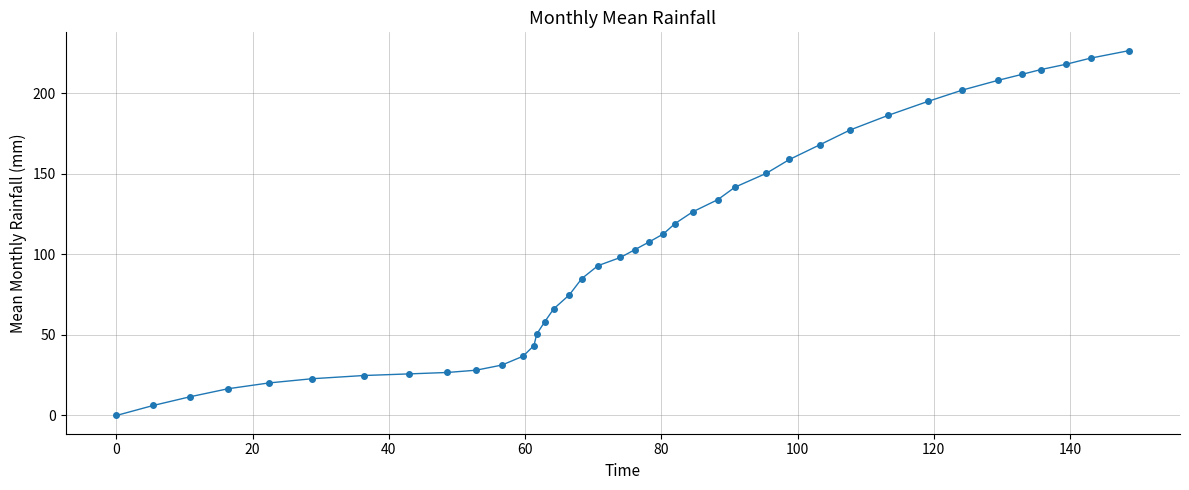

What is the value of the 34th point from the left?

202.0